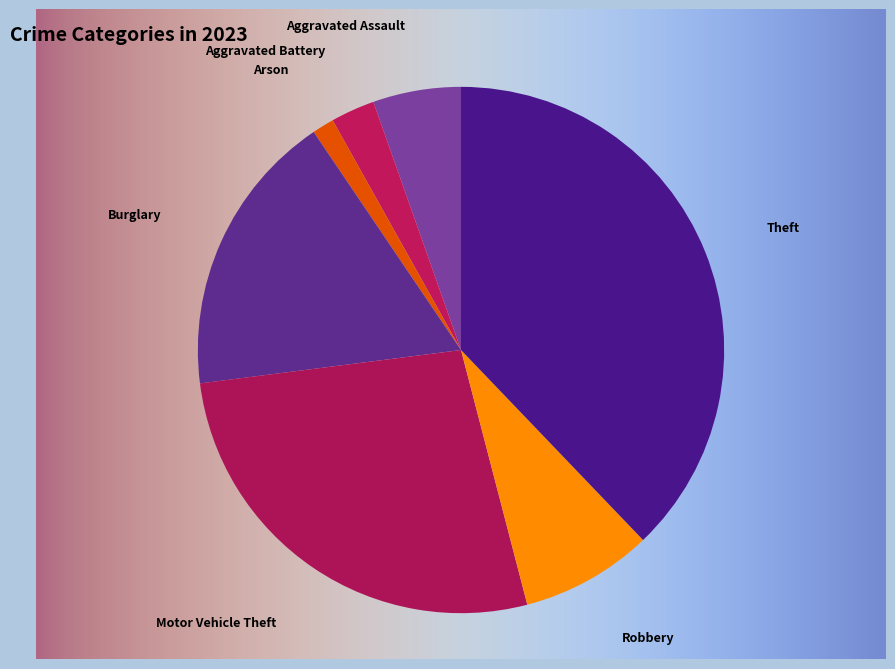

To the nearest percent, what is the difference between the Aggravated Battery and Robbery slice percentages?

5%